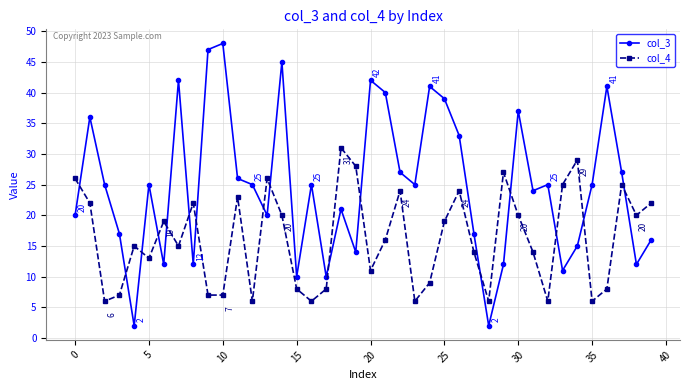

Rank the series by their maximum value, from highest to lowest.

col_3, col_4